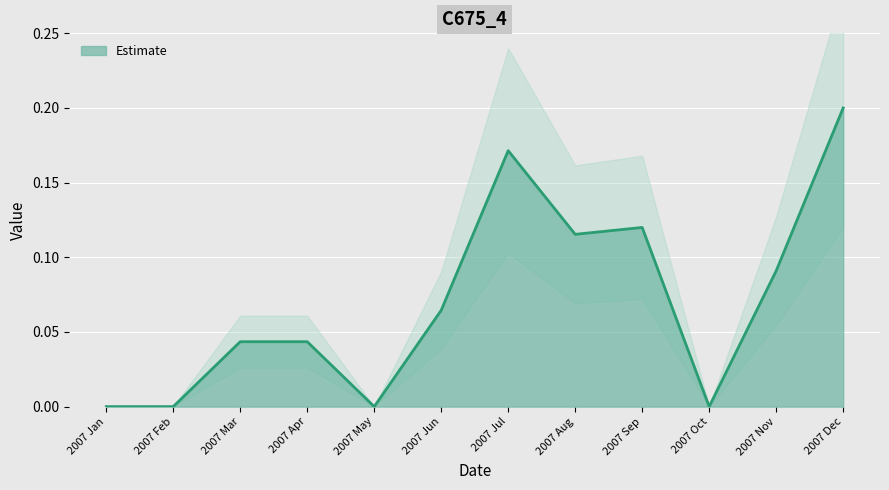

How many lines are shown in the chart?

1